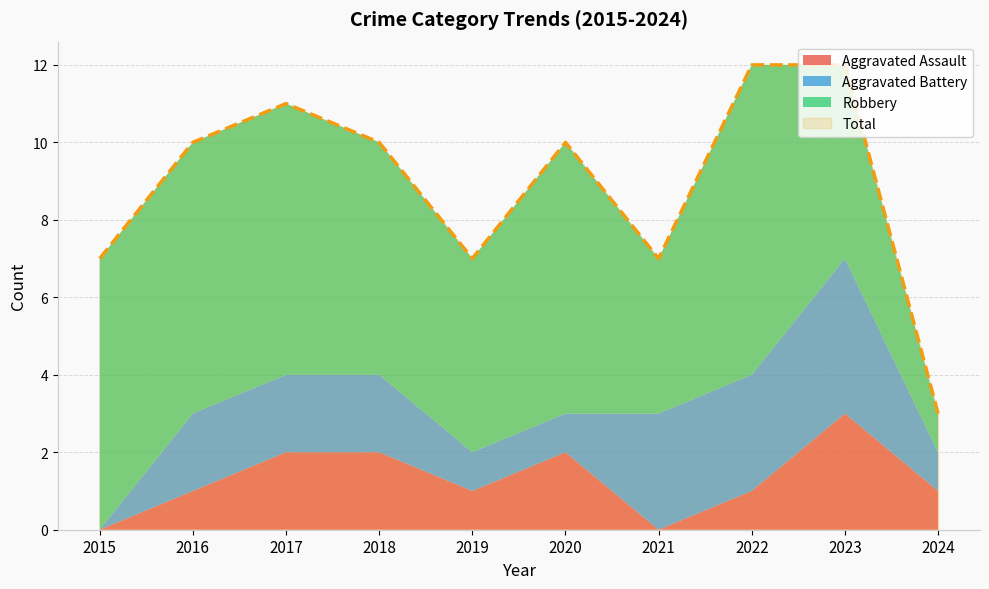

True or false: Aggravated Assault and Total cross at least once.

False